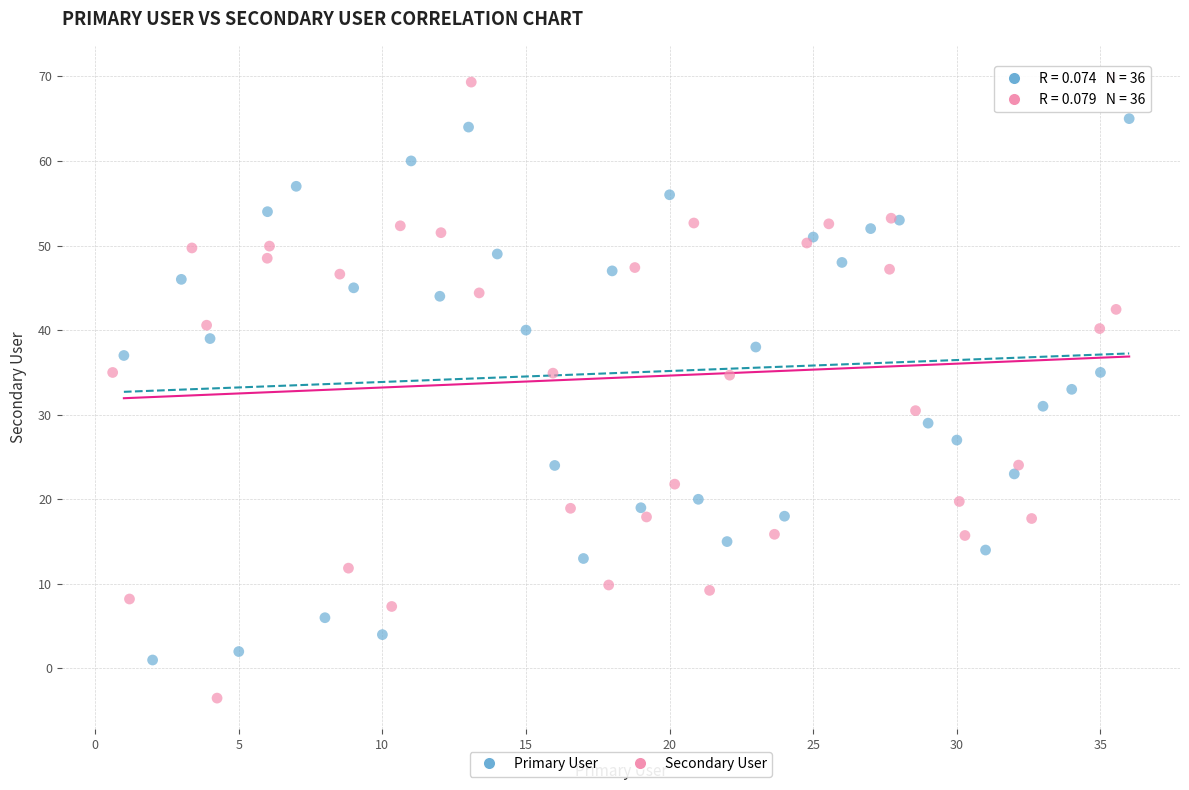

What are all the series names shown in the legend?

Primary User, Secondary User